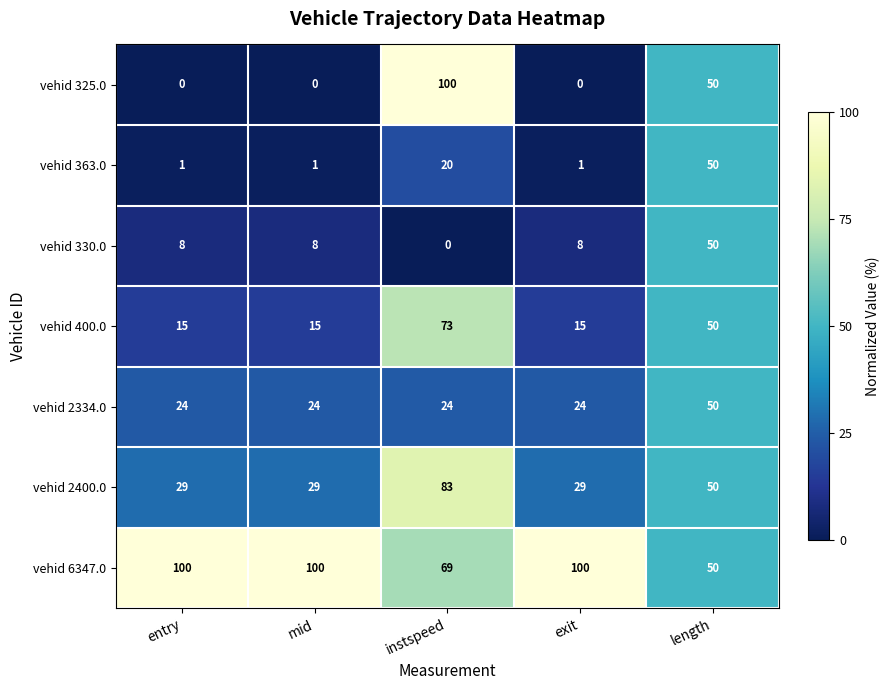

What is the difference between the highest and lowest values at mid?

100